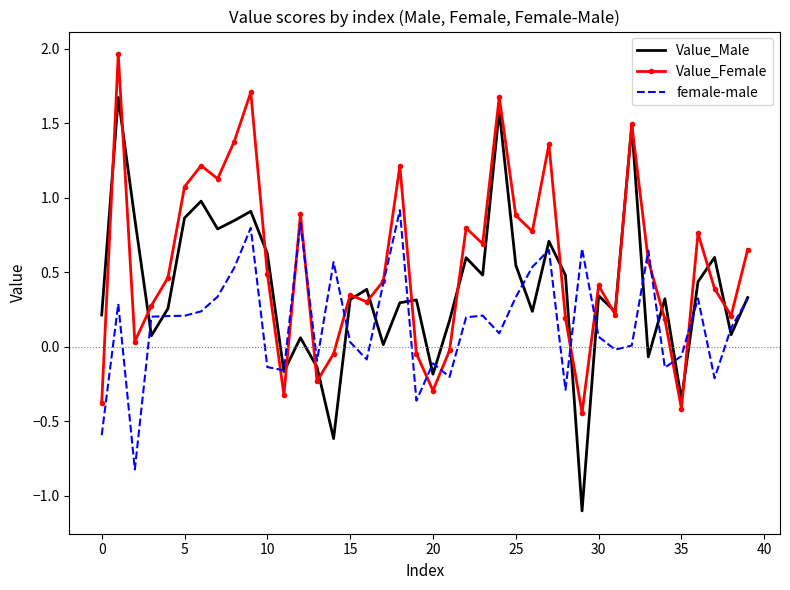

Which series has the largest total across all categories?

Value_Female